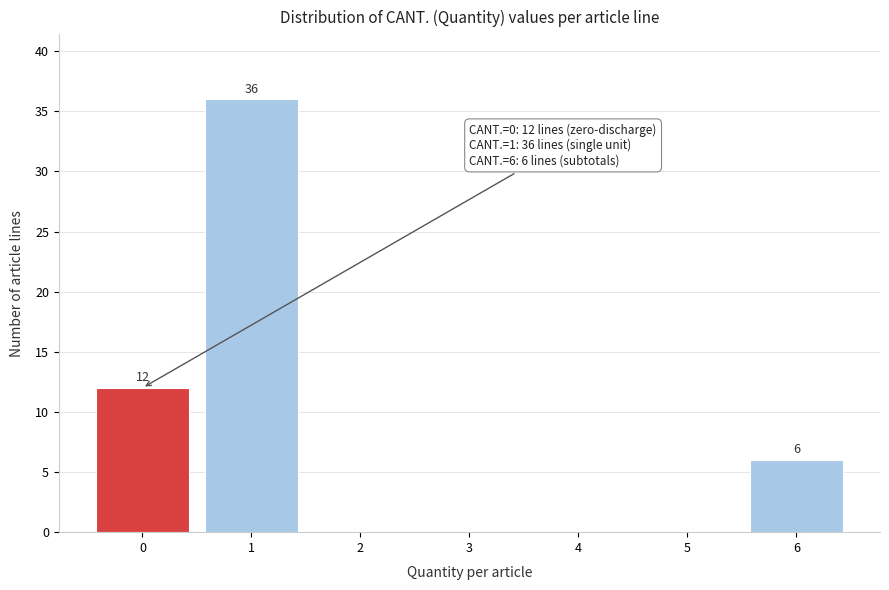

Which range on the x-axis has the tallest bar?

0.5 to 1.5